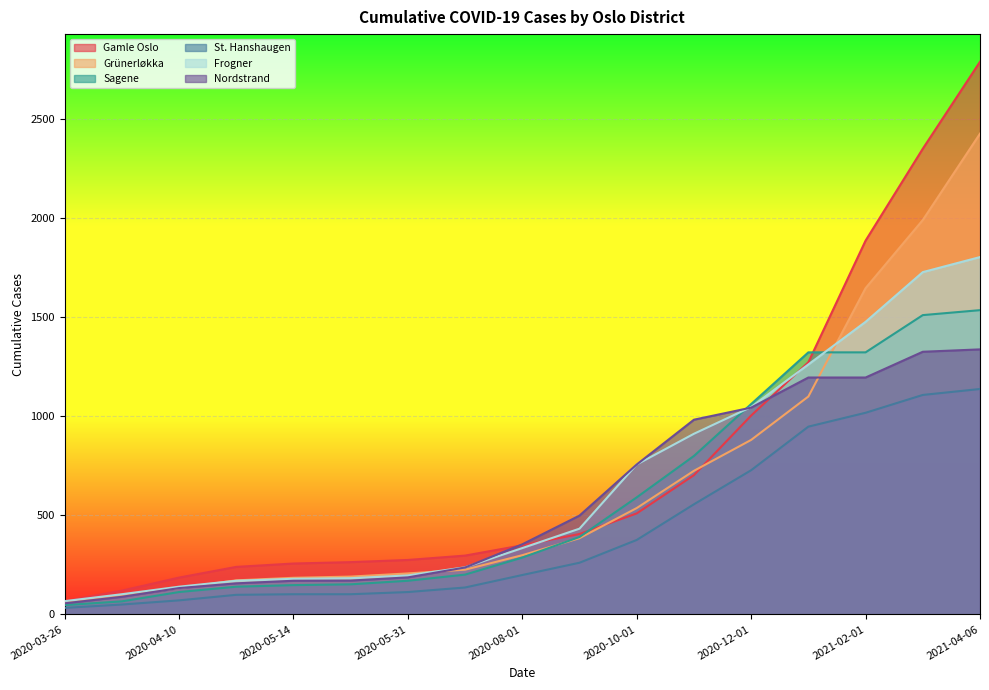

The Nordstrand series shows 1326 at 2021-03-01. True or false?

True